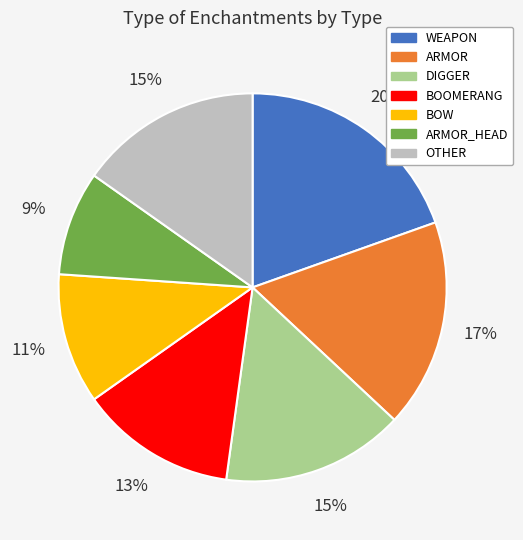

How many segments does this pie chart have?

7